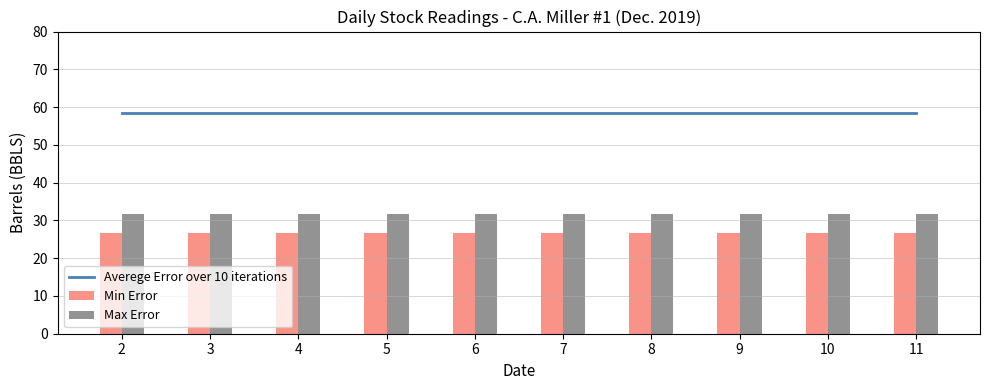

The value of Max Error at 3 is 31.7. True or false?

True